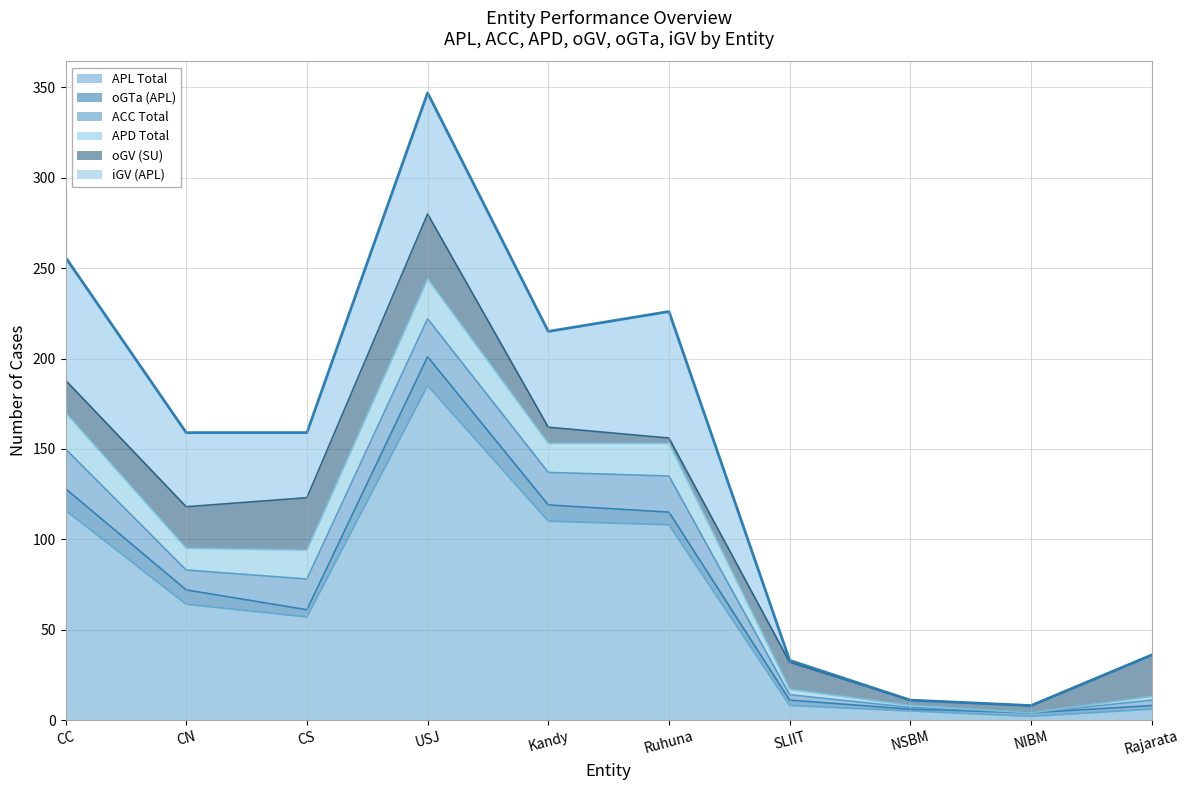

Which label corresponds to the largest value in the chart?

USJ